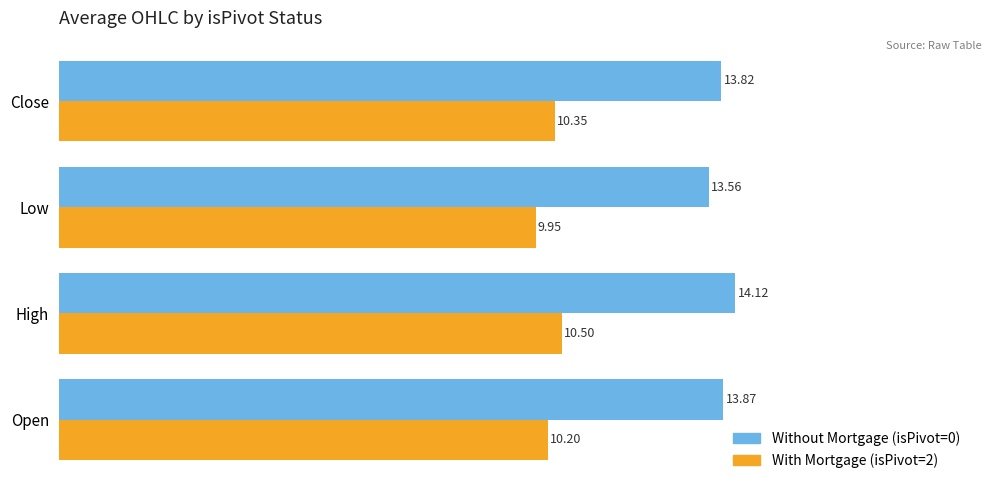

Which series has the largest total across all categories?

Without Mortgage (isPivot=0)